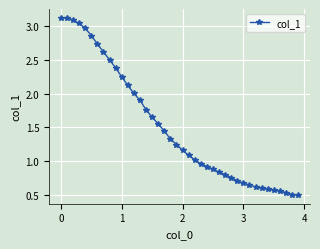

What is the greatest value displayed?

3.1